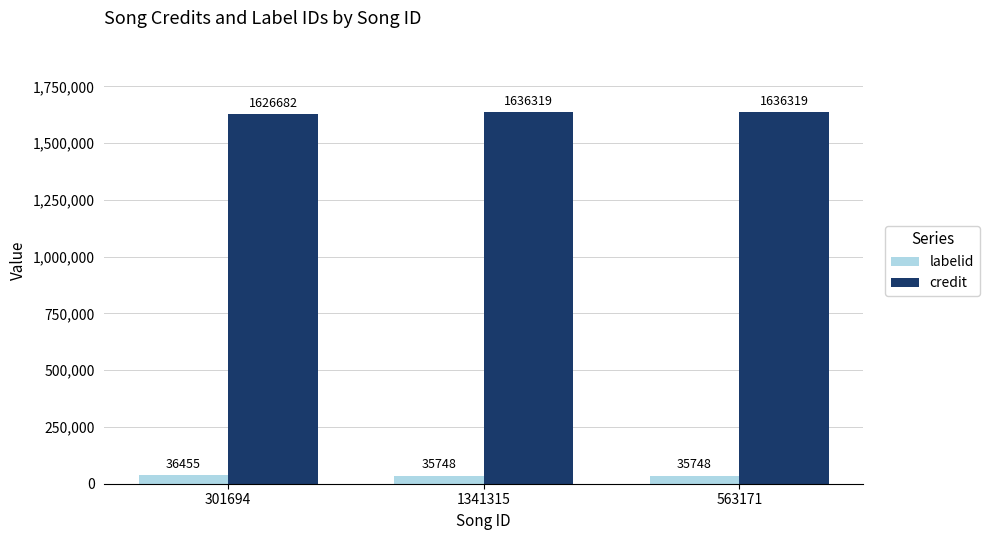

Which series has the largest total across all categories?

credit